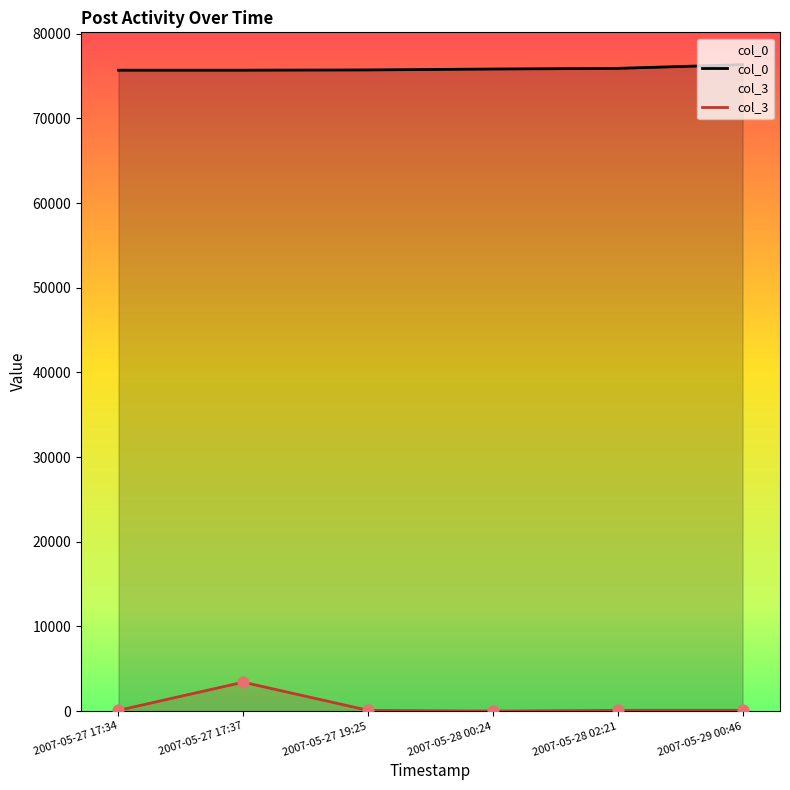

Which series has the largest total across all categories?

col_0